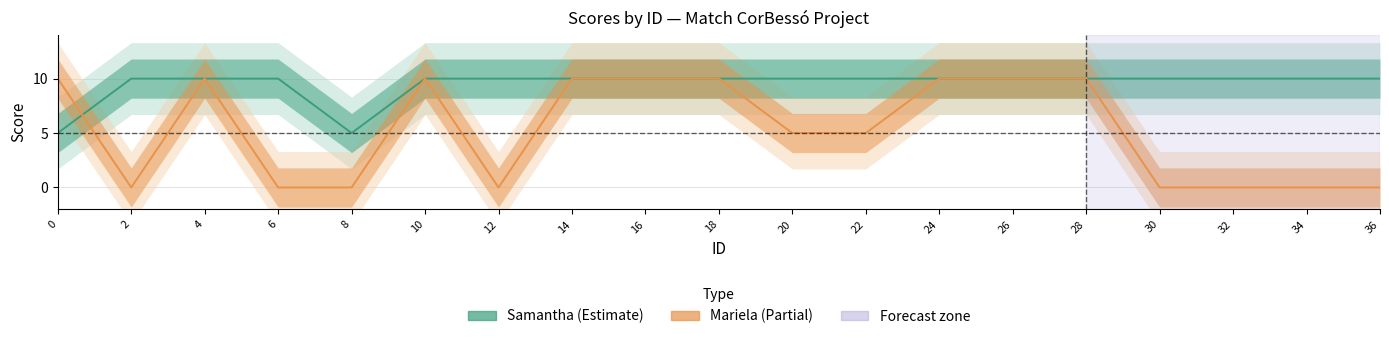

True or false: Mariela and Samantha intersect in this chart.

True